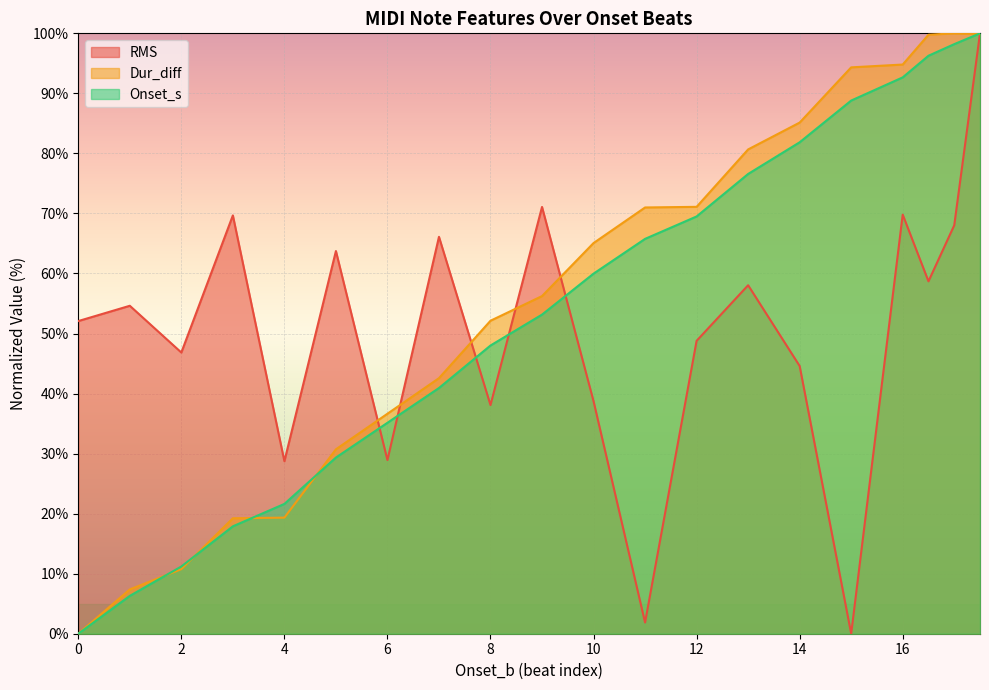

What is the label of the 4th point from the left?

3